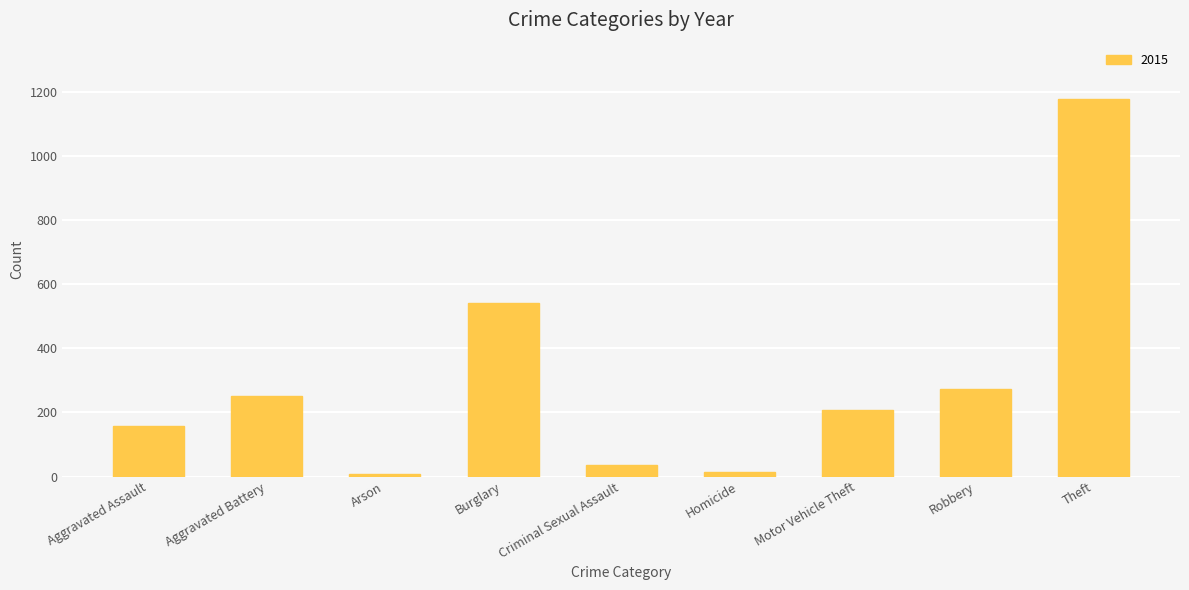

What is the maximum value shown in the chart?

1178